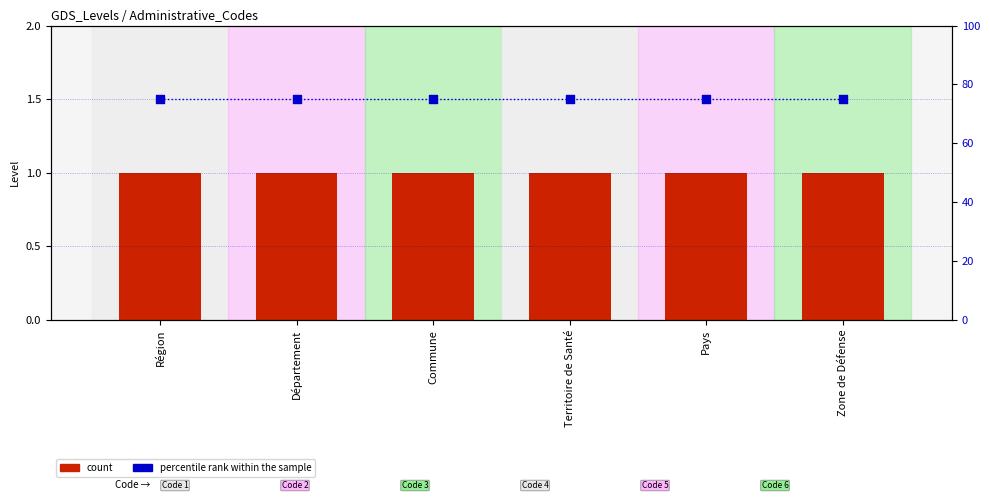

What is the total value across all series at Région?

76